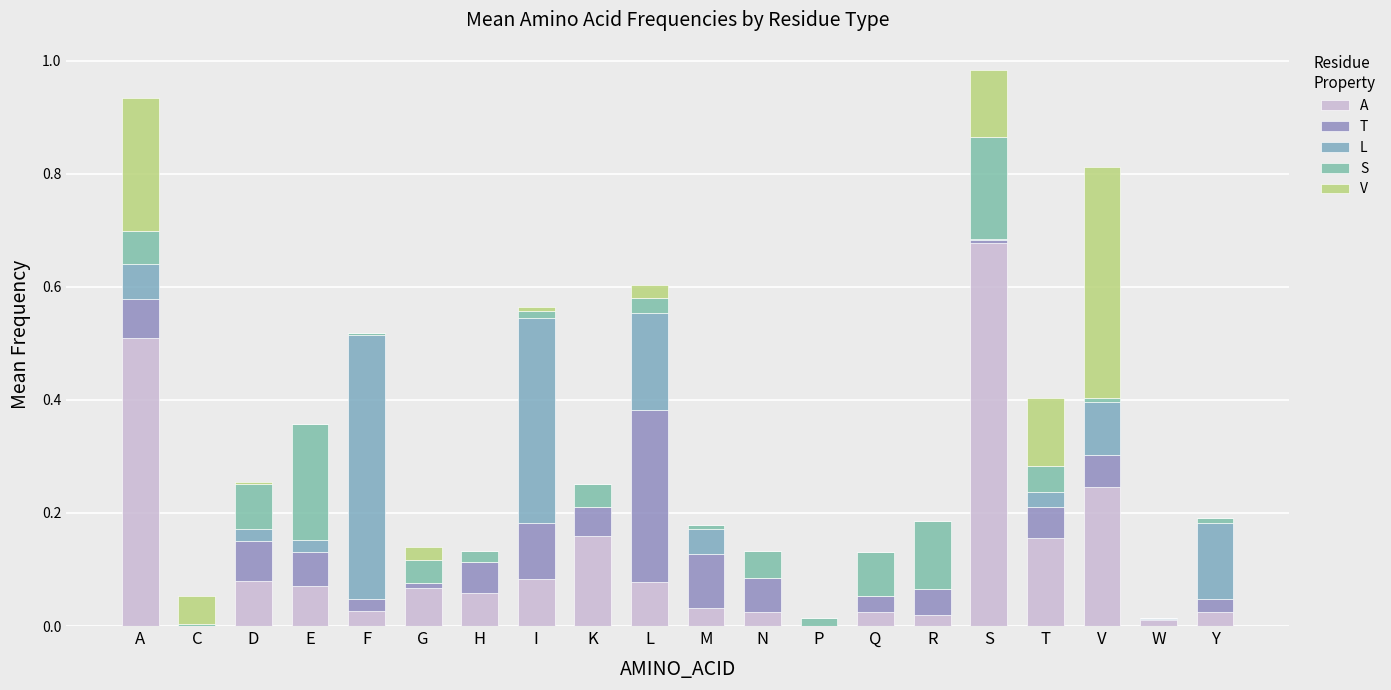

What is the label of the 10th bar from the left?

L